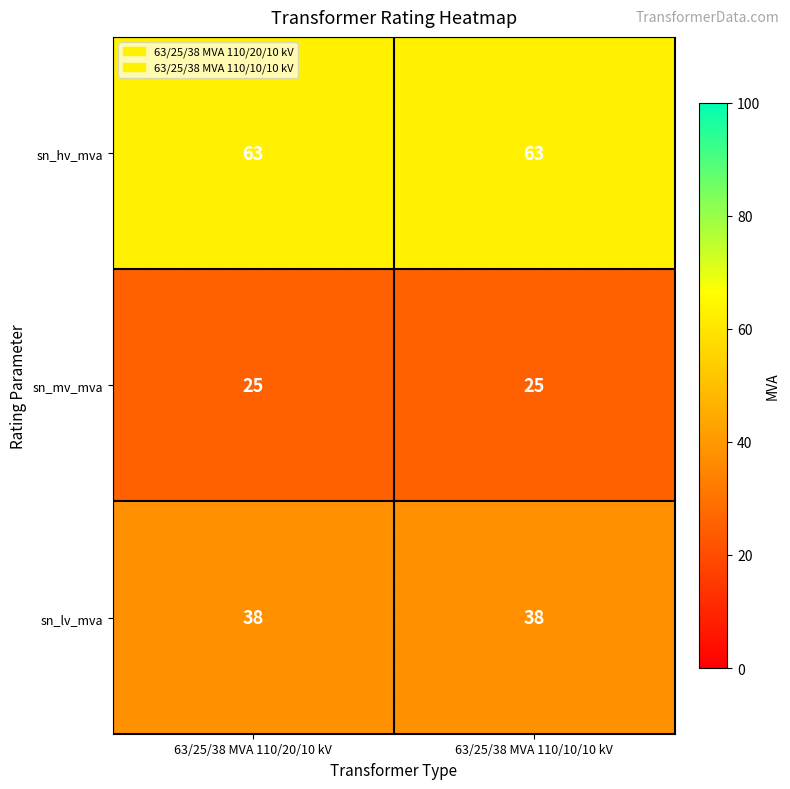

What is the total value across all series at 63/25/38 MVA 110/20/10 kV?

126